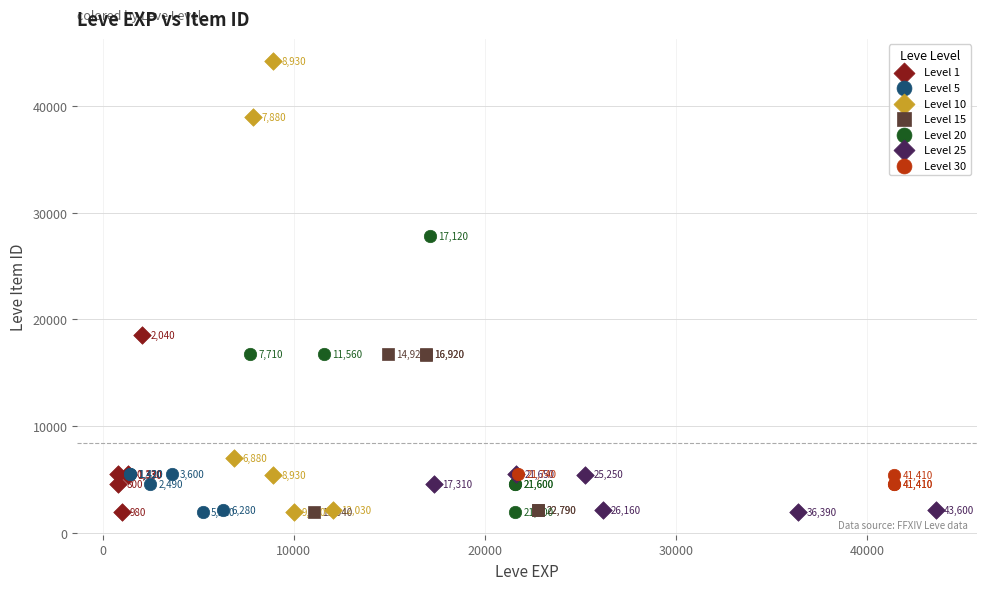

Which series reaches the minimum Y coordinate?

Level 5